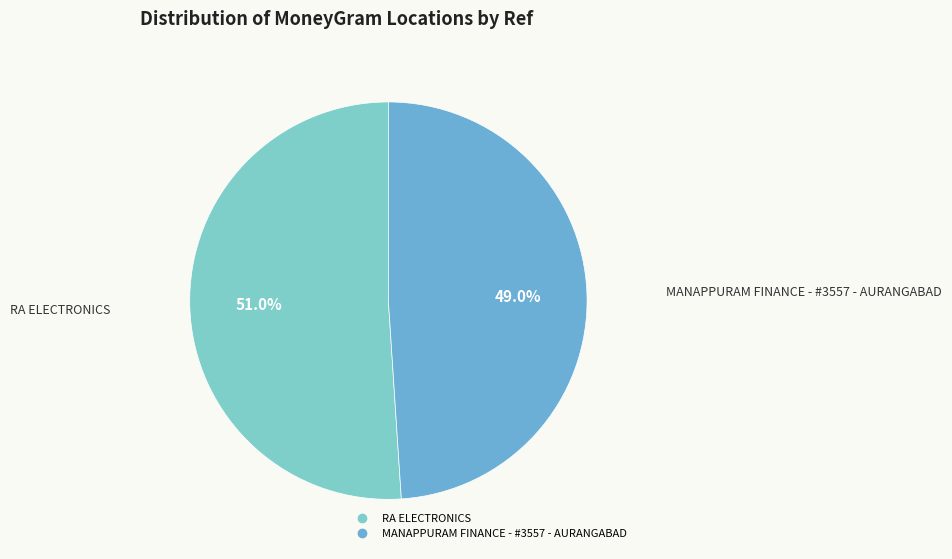

Which slice represents more than half of the pie?

RA ELECTRONICS